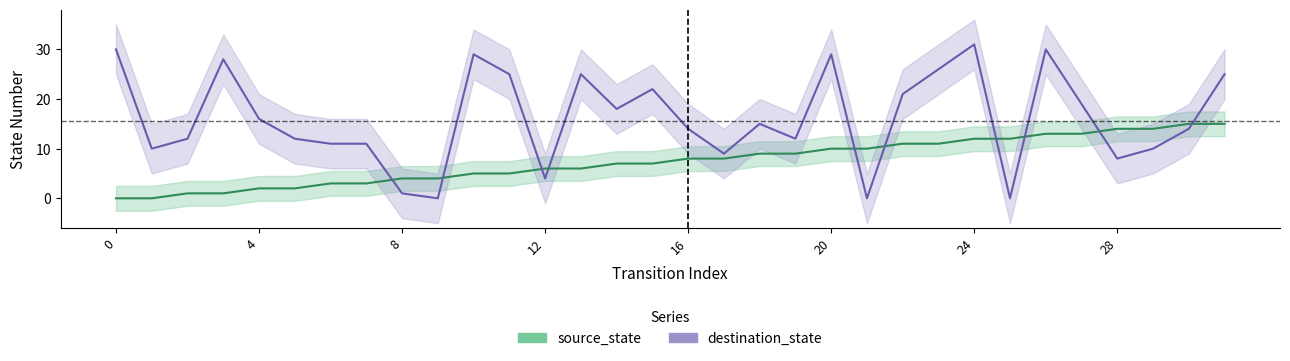

Which series changed the most between 16 and 20?

destination_state